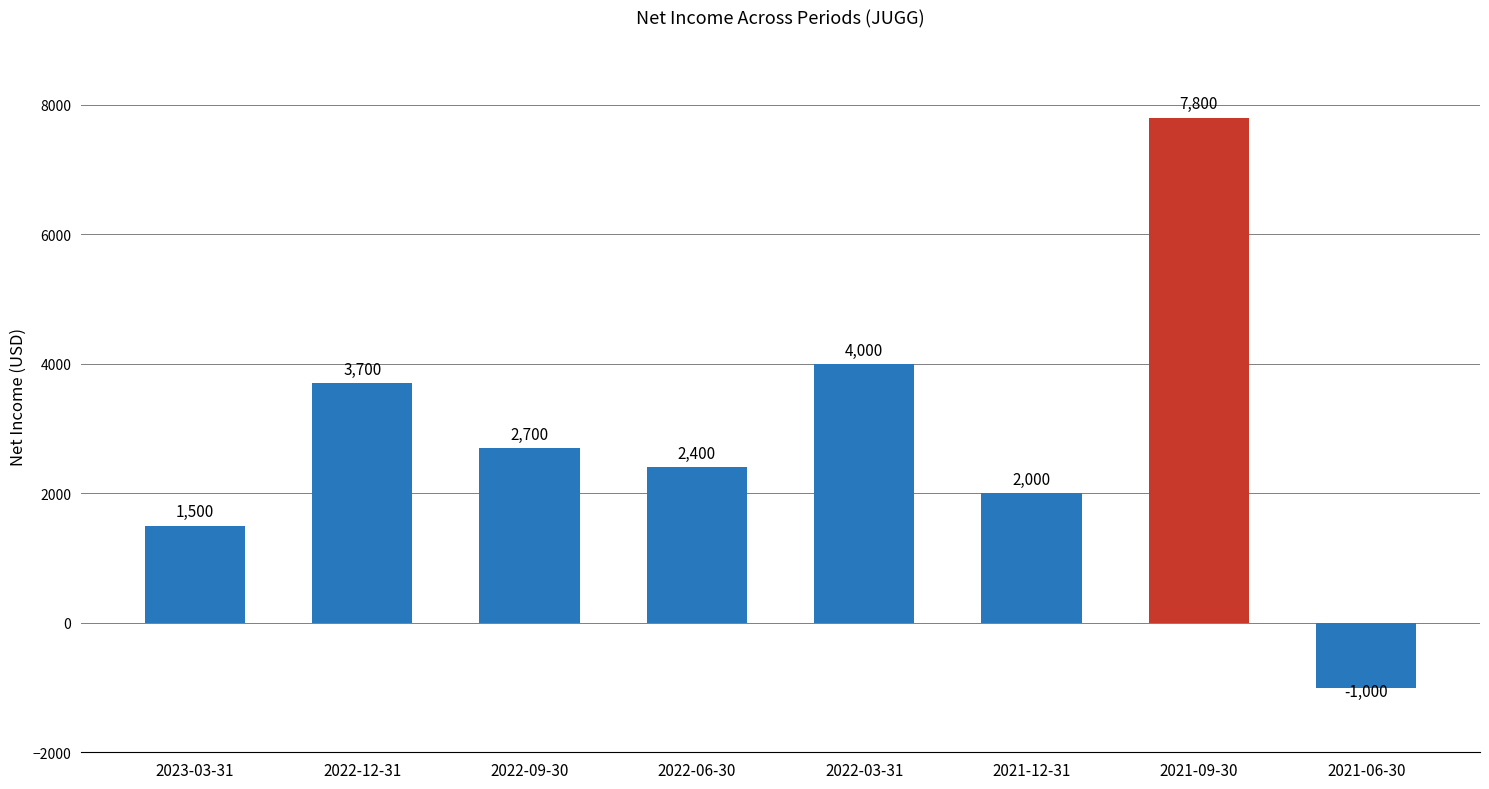

What is the difference between the maximum and minimum values?

8800